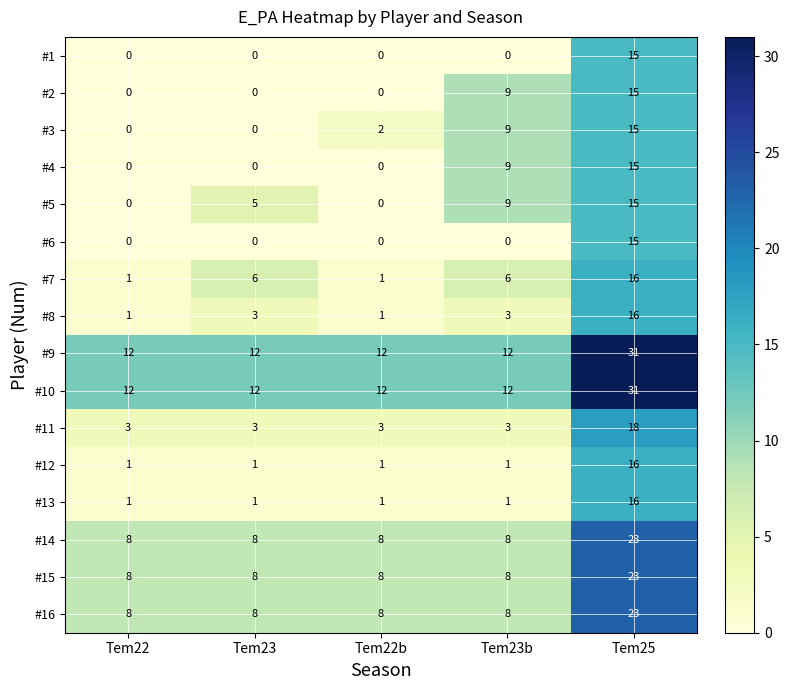

What is the maximum value shown in the chart?

31